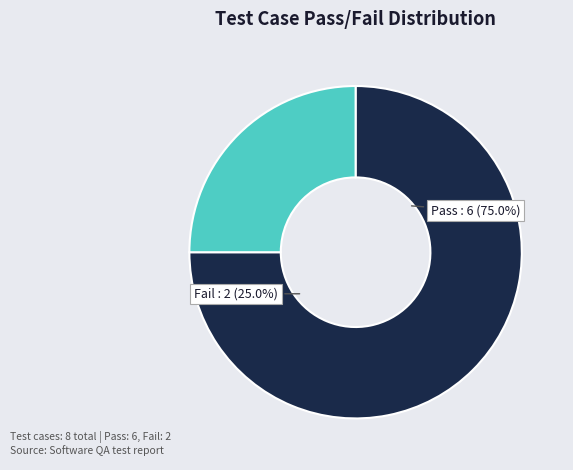

To the nearest percent, what percentage of the pie is Fail?

25%